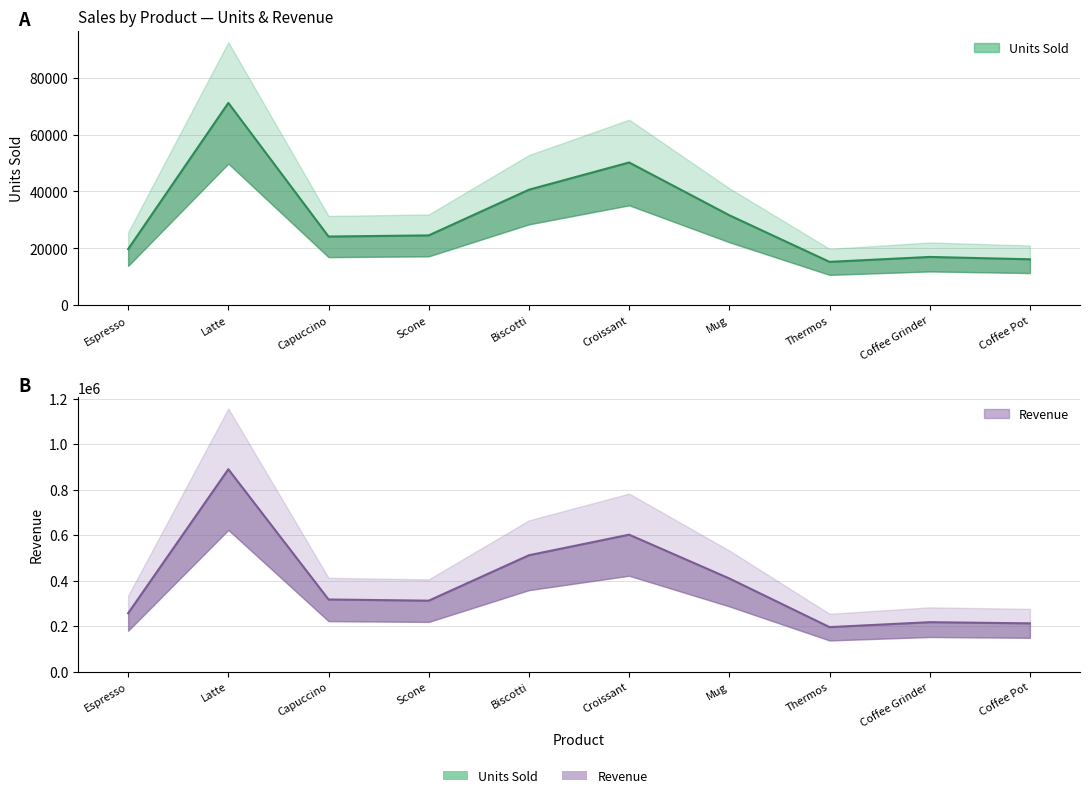

Reading right to left, transcribe all the data shown in this chart.

Units Sold: 16145	16968	15241	31628	50175	40606	24543	24143	71123	19730
Revenue: 212057	217204	195526	409466	602076	511597	311836	317027	889887	256539